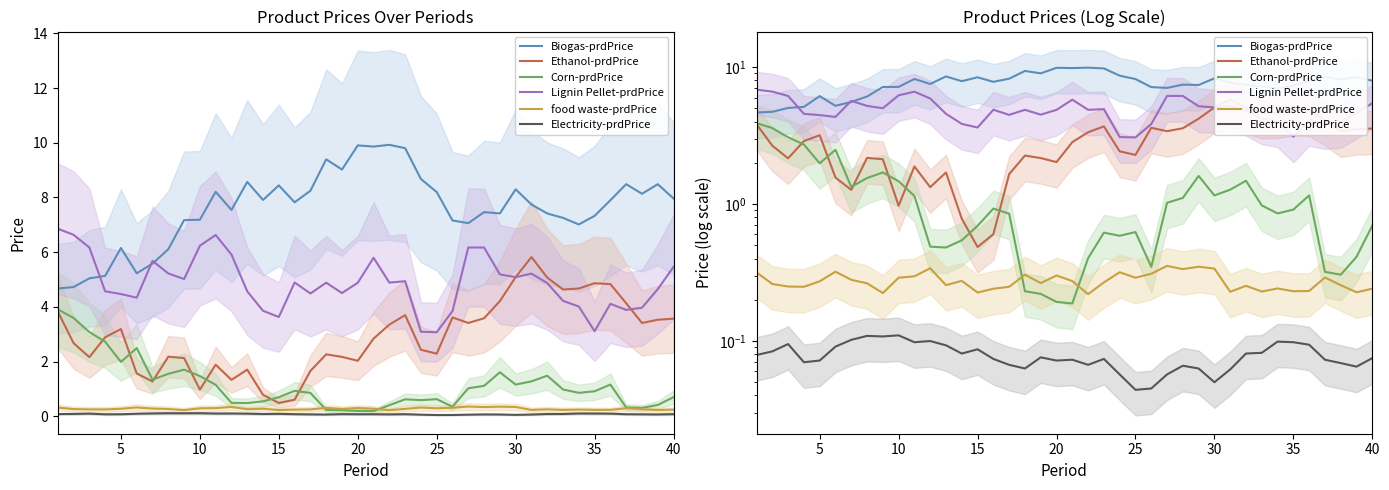

Which series has the largest range (max minus min)?

Ethanol-prdPrice